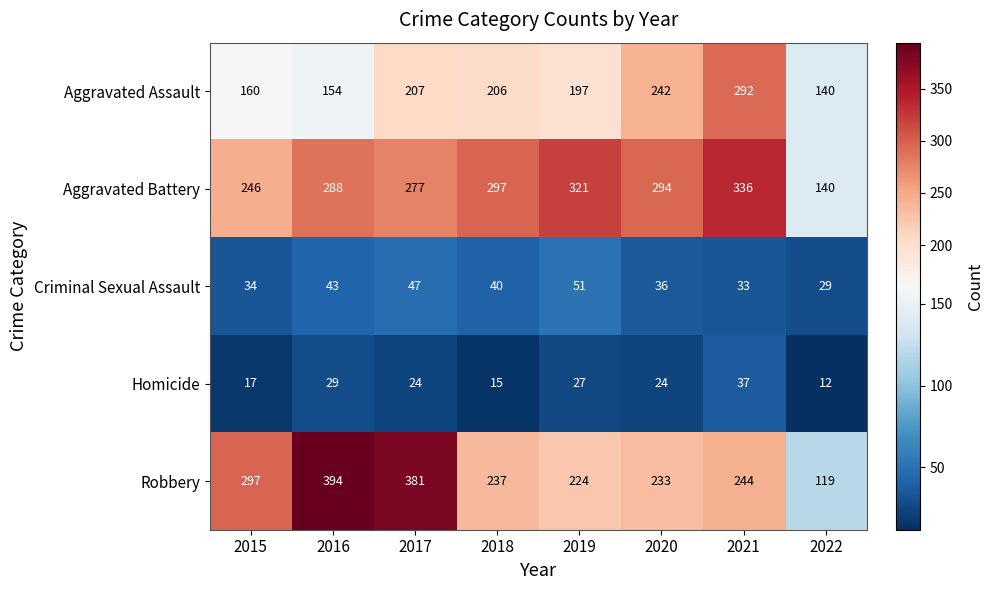

Where is Aggravated Battery nearest to the value 238?

2015